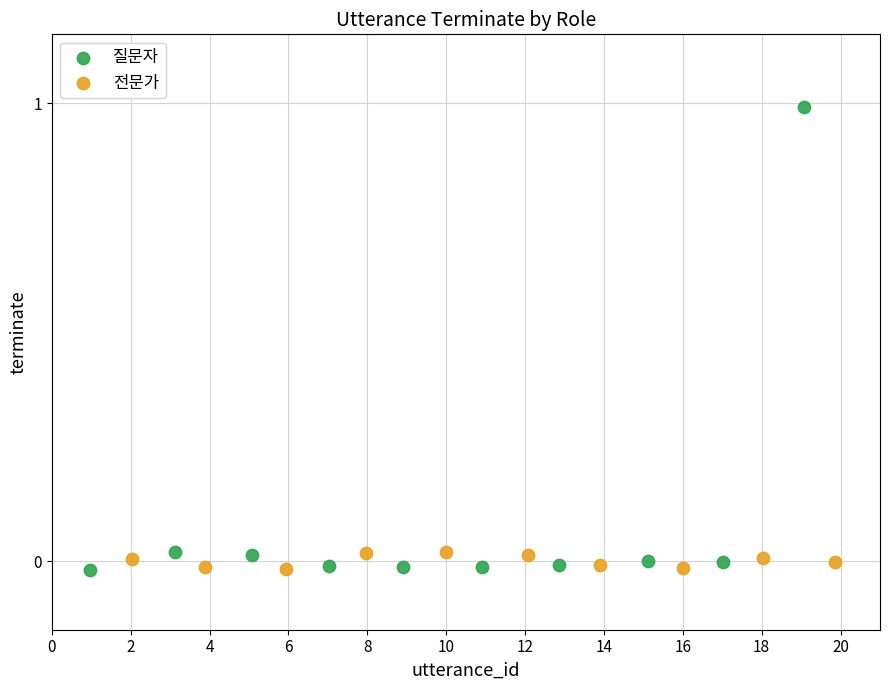

Which series reaches the maximum Y coordinate?

질문자